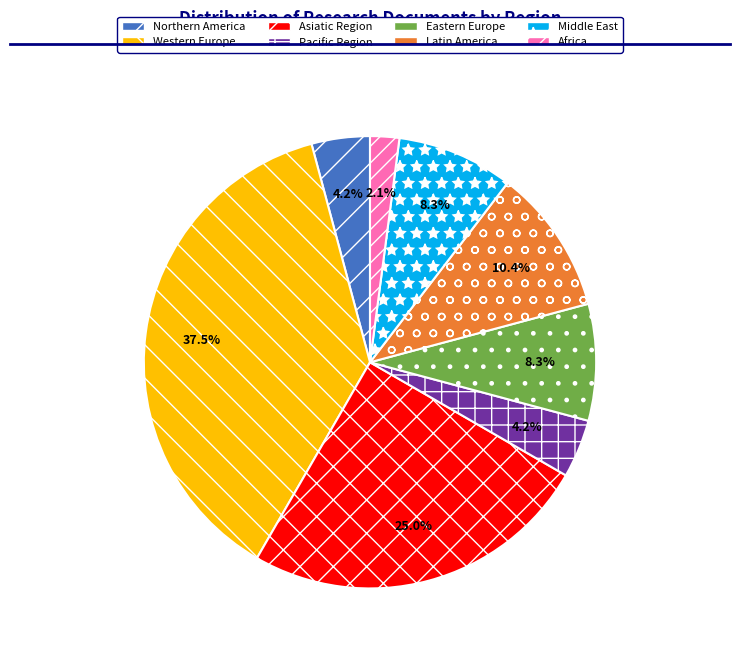

Combined, do Latin America and Pacific Region account for over 50%?

No